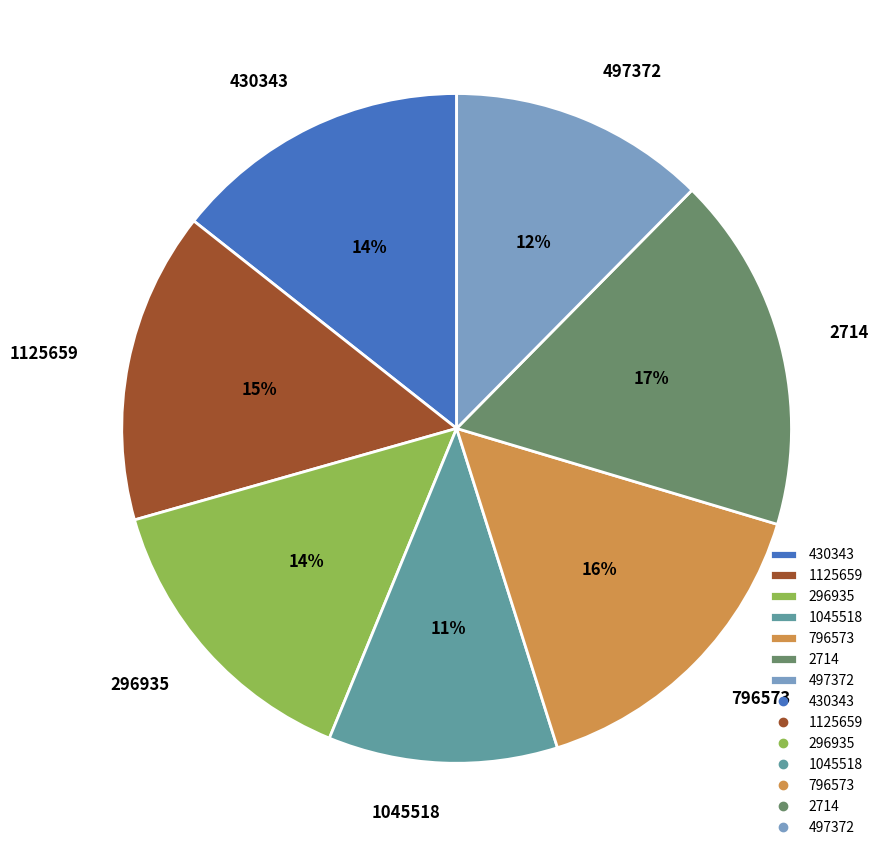

To the nearest percent, what is the average slice percentage?

14%